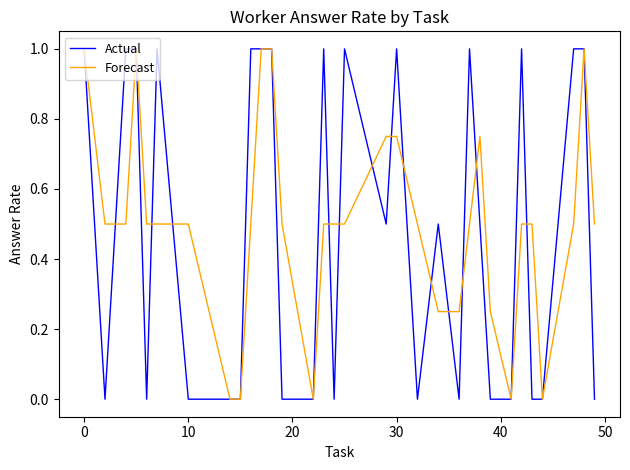

What is the greatest value displayed?

1.0